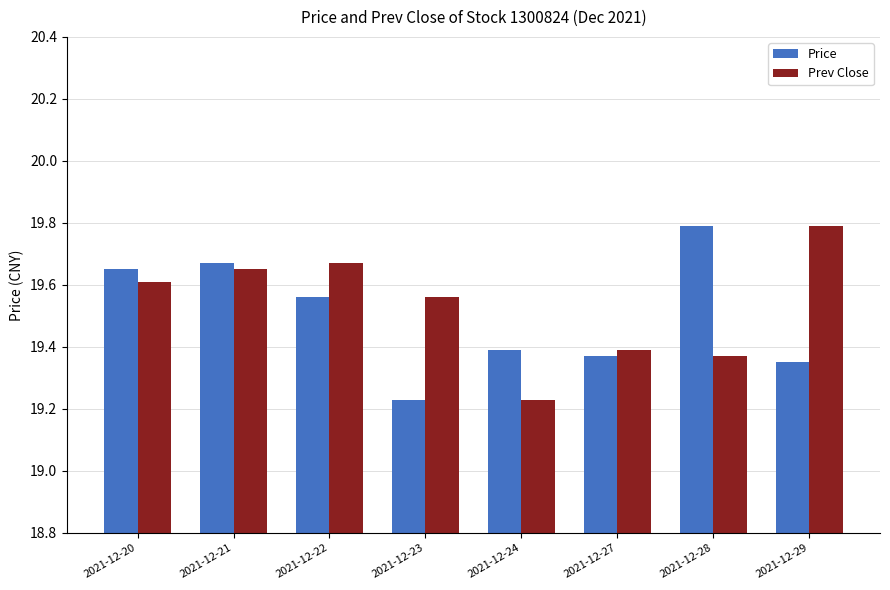

What is the sum of all Price values?

156.0